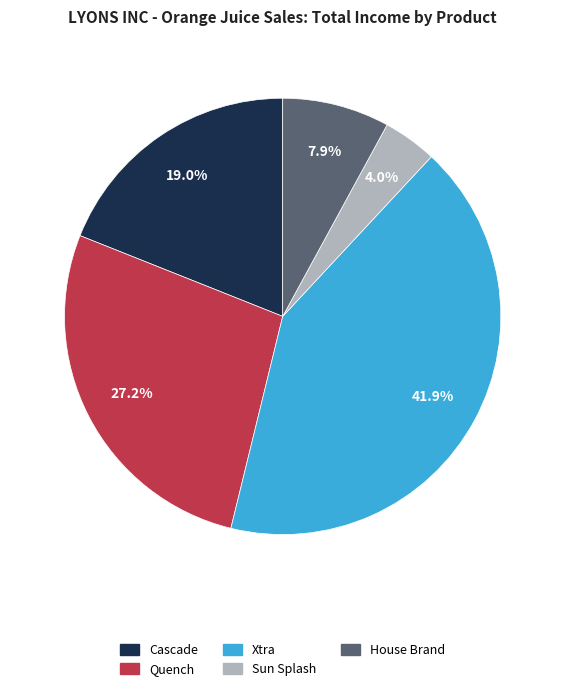

Is the sum of Sun Splash and Xtra greater than half?

No